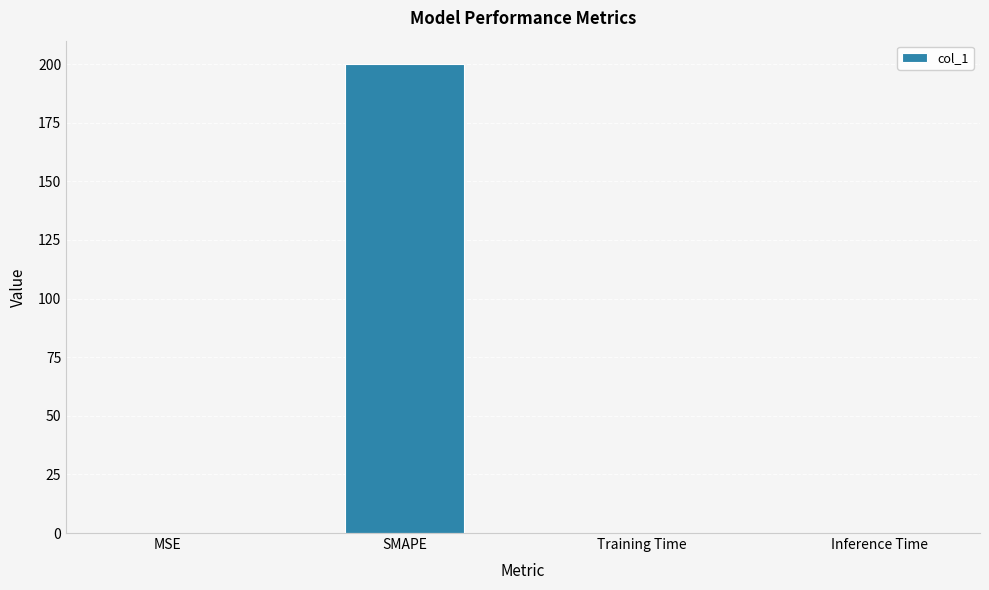

Which label corresponds to the largest value in the chart?

SMAPE